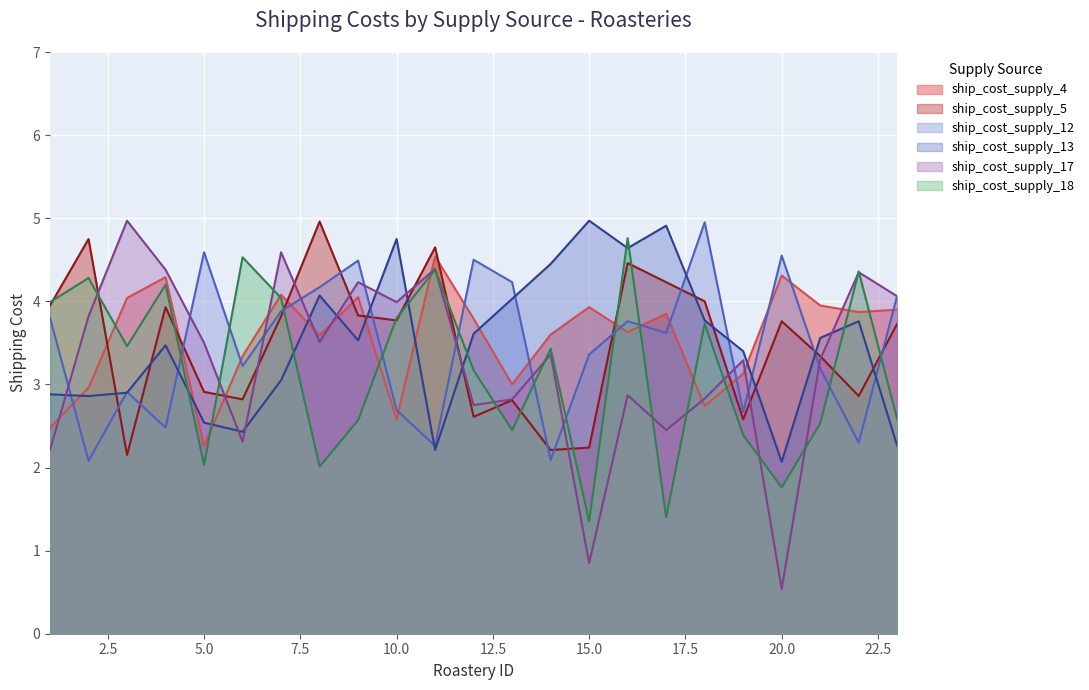

How many interior local peaks does the ship_cost_supply_18 series have?

8